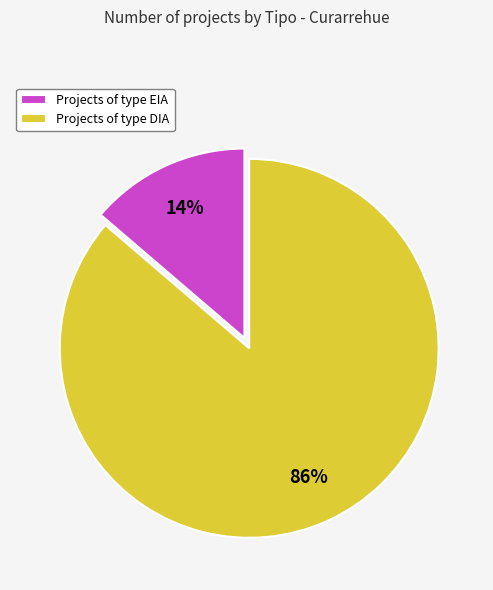

To the nearest percent, what portion does Projects of type EIA represent?

14%